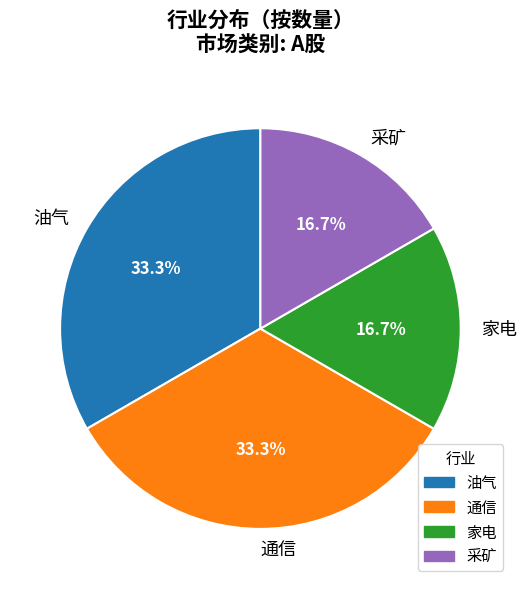

What is the ratio of the value at 采矿 to the value at 油气?

0.5